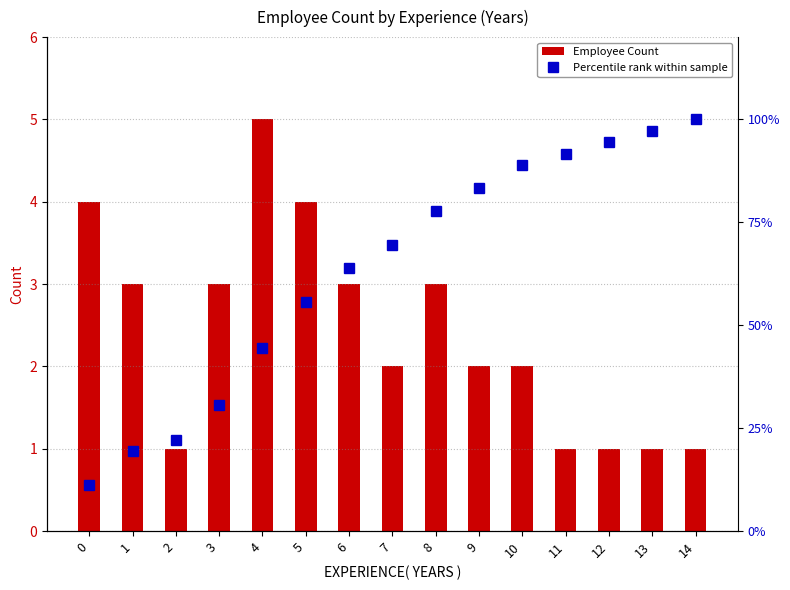

At which label does Percentile rank within sample reach its peak?

14